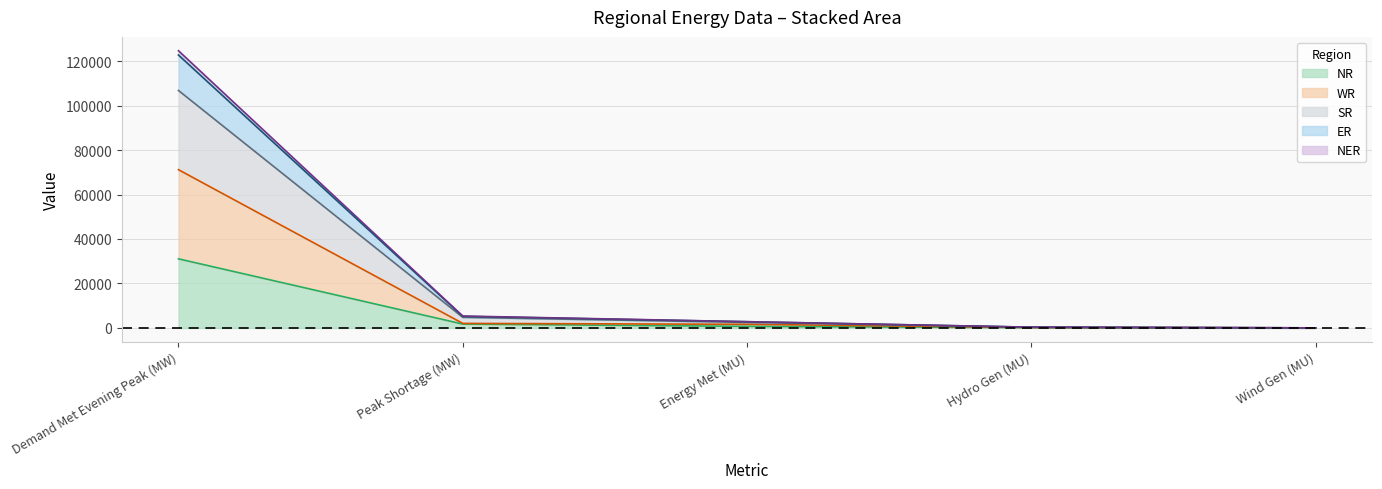

Reading right to left, extract all data points from this chart.

NR: 4	137	713	1737	31073
WR: 19	199	1634	2040	71157
SR: 35	313	2474	4766	106773
ER: 35	336	2789	5197	122714
NER: 35	340	2821	5352	124646